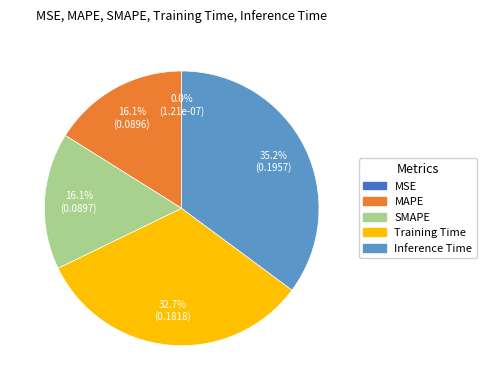

What percentage is NOT represented by MAPE?

83.9%